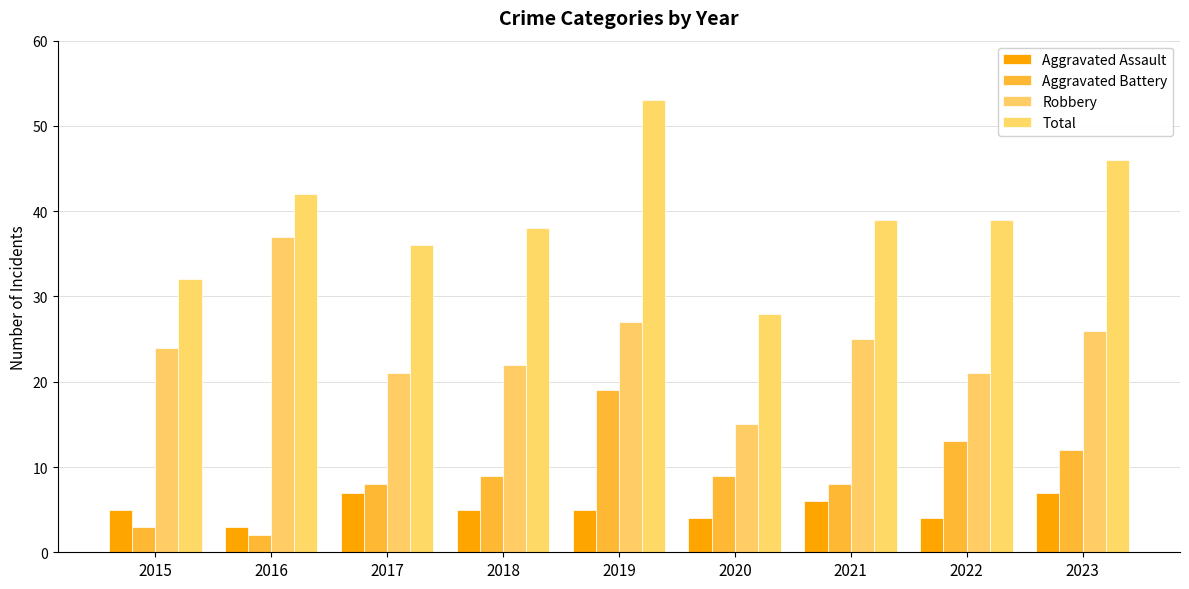

How many categories are shown in the chart?

9